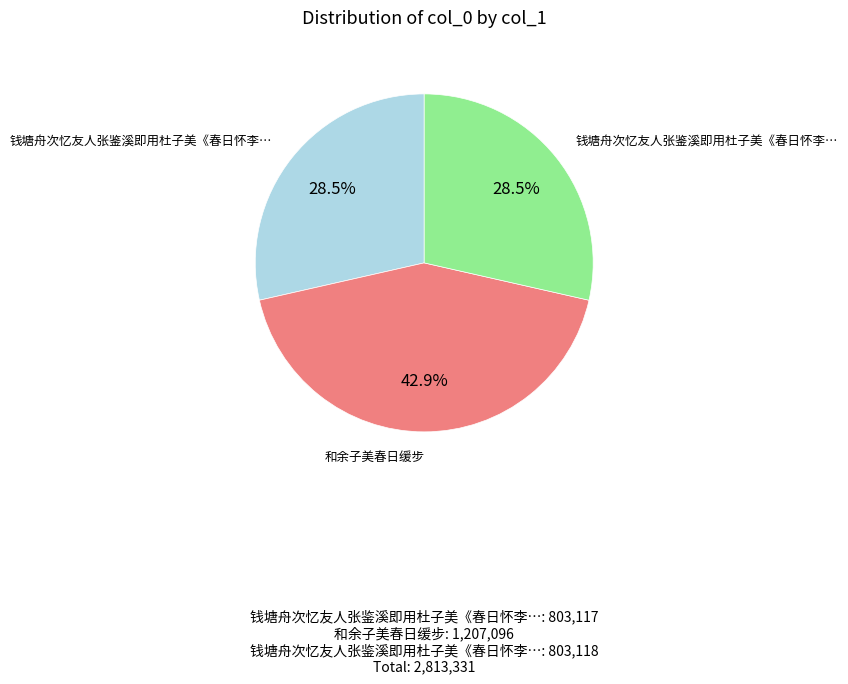

Does any single category account for the majority?

No